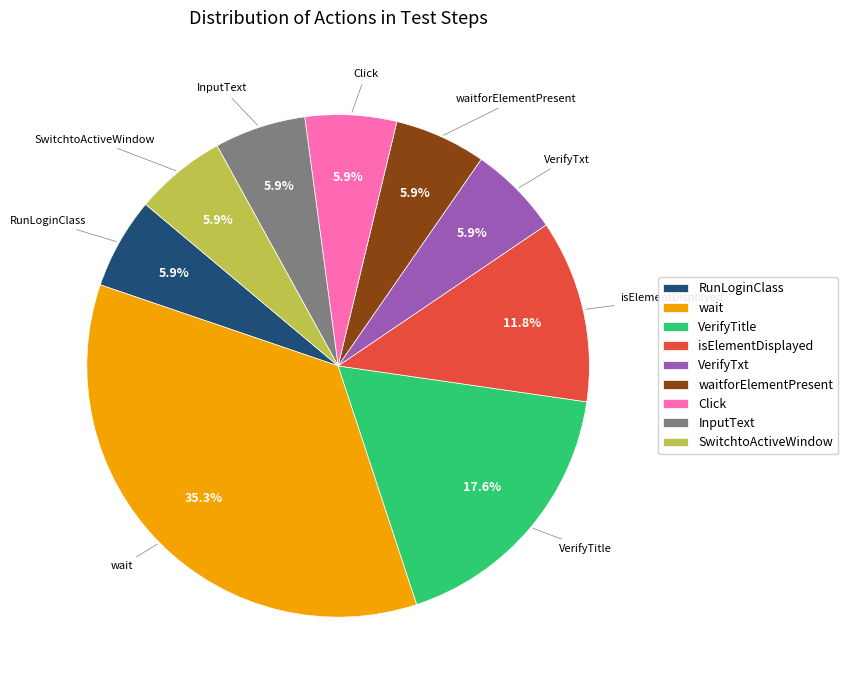

Is Click the majority of the pie?

No